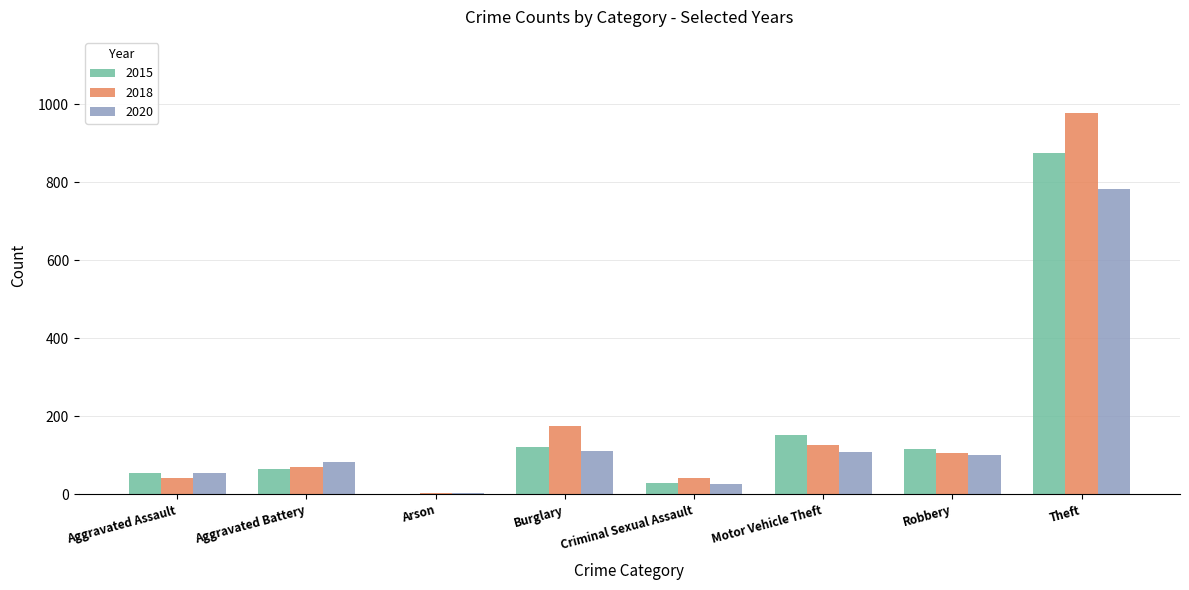

Which series has the largest total across all categories?

2018